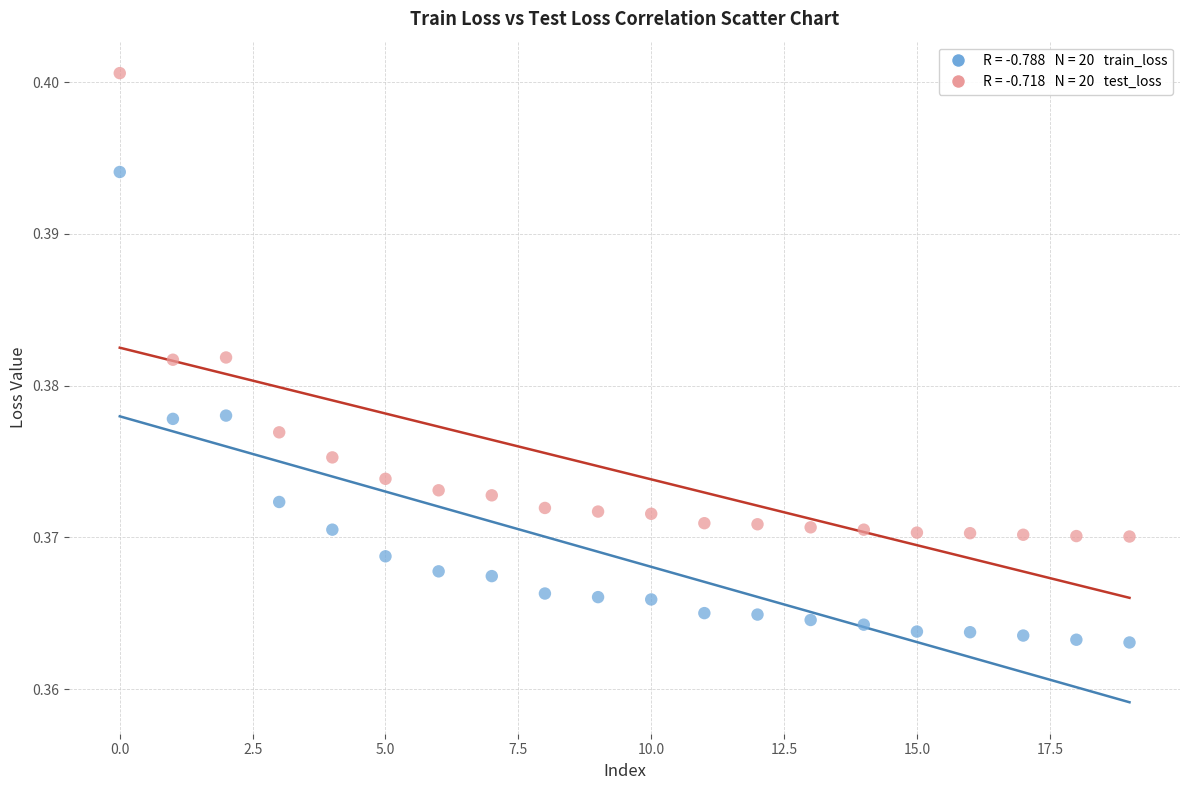

How many points are shown in the scatter plot?

40